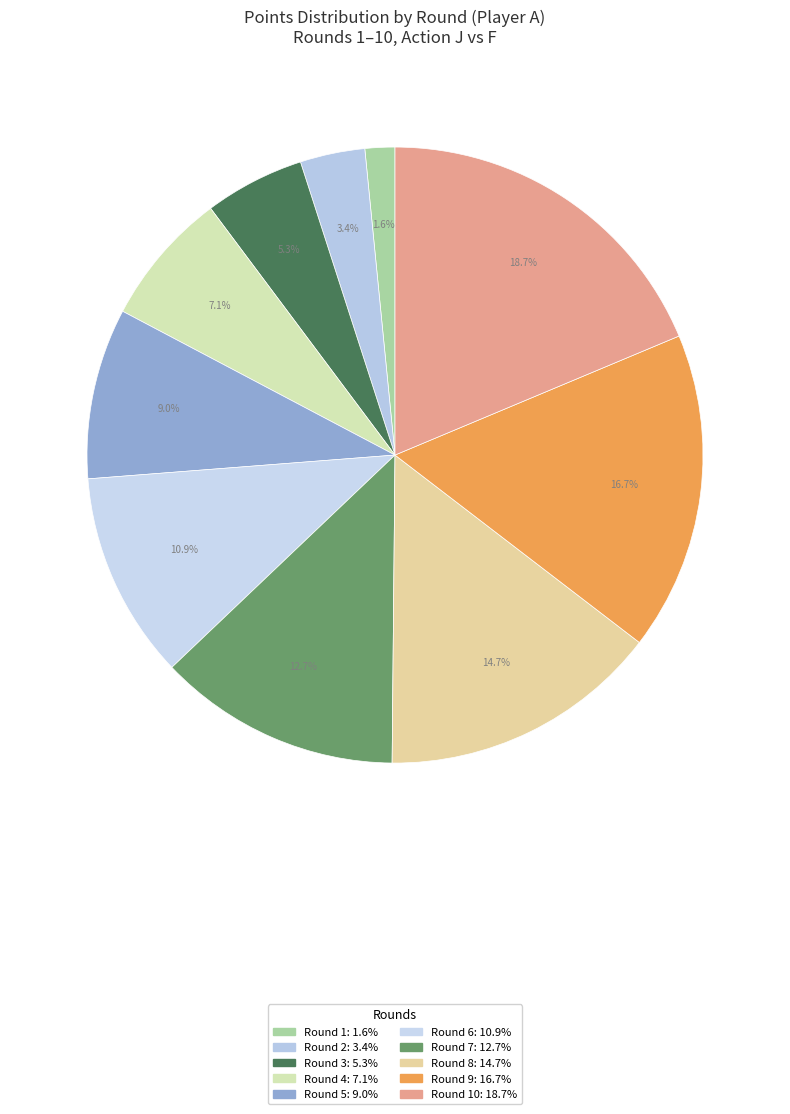

To the nearest percent, what is the difference between the largest and smallest slice percentages?

17%